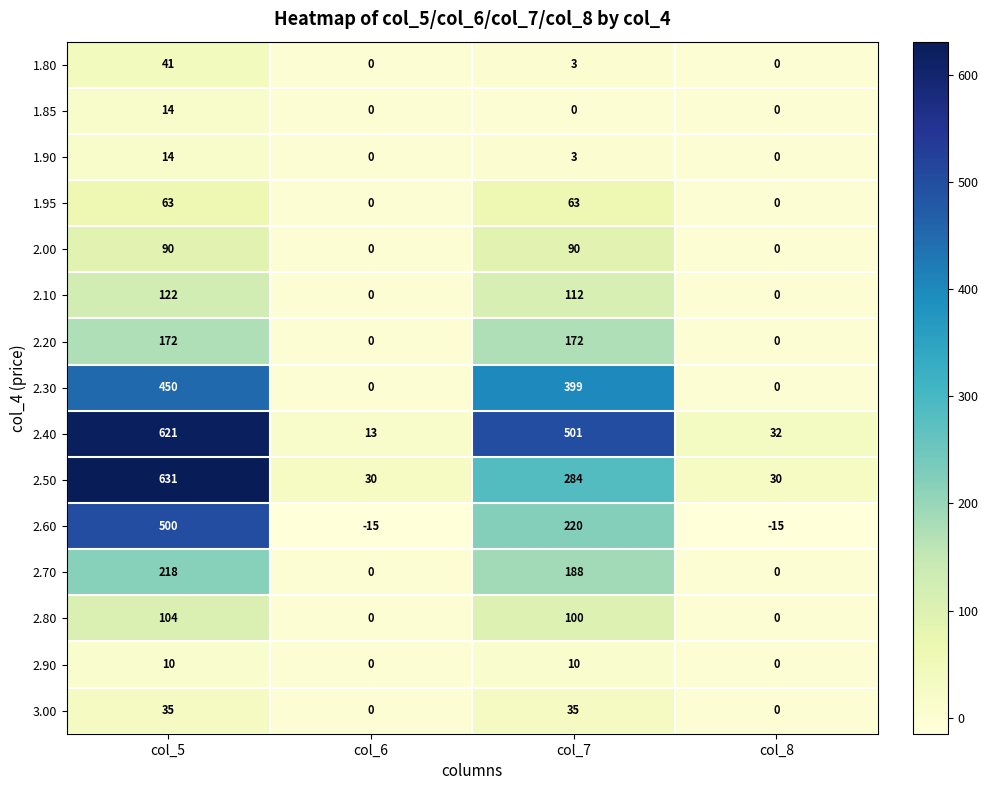

The 2.30 series shows 259 at col_6. True or false?

False